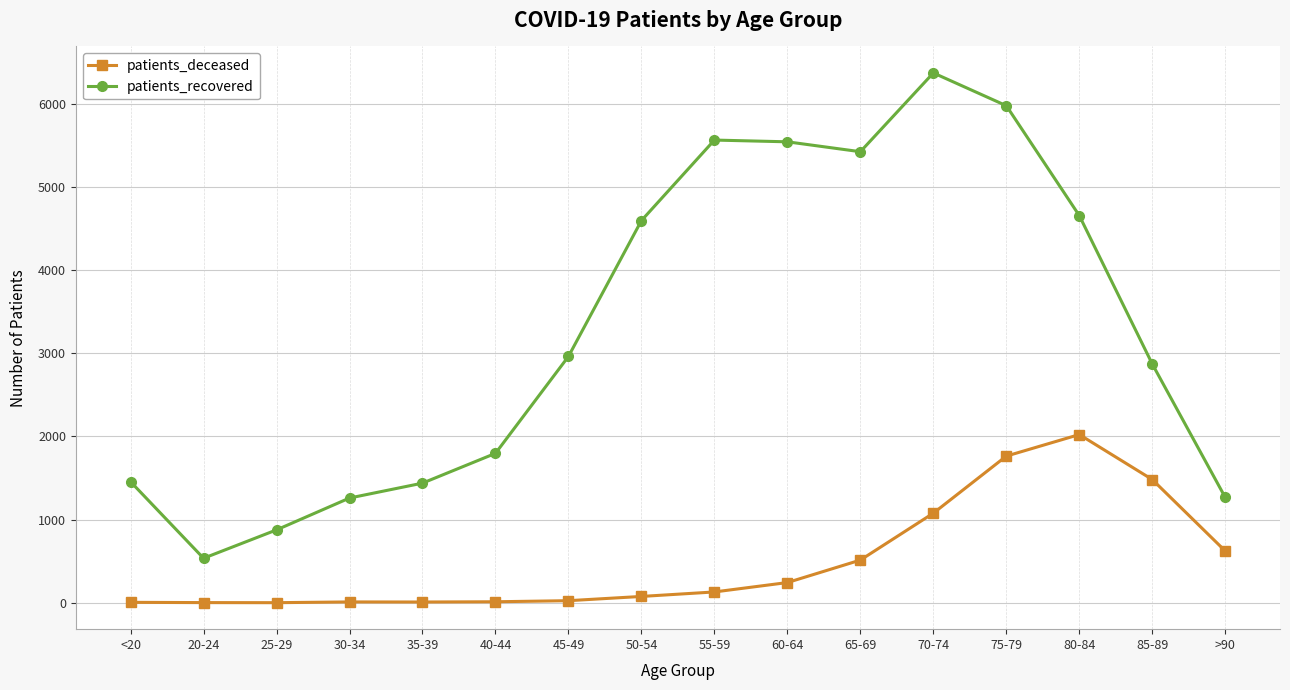

At which label does patients_recovered reach its peak?

70-74